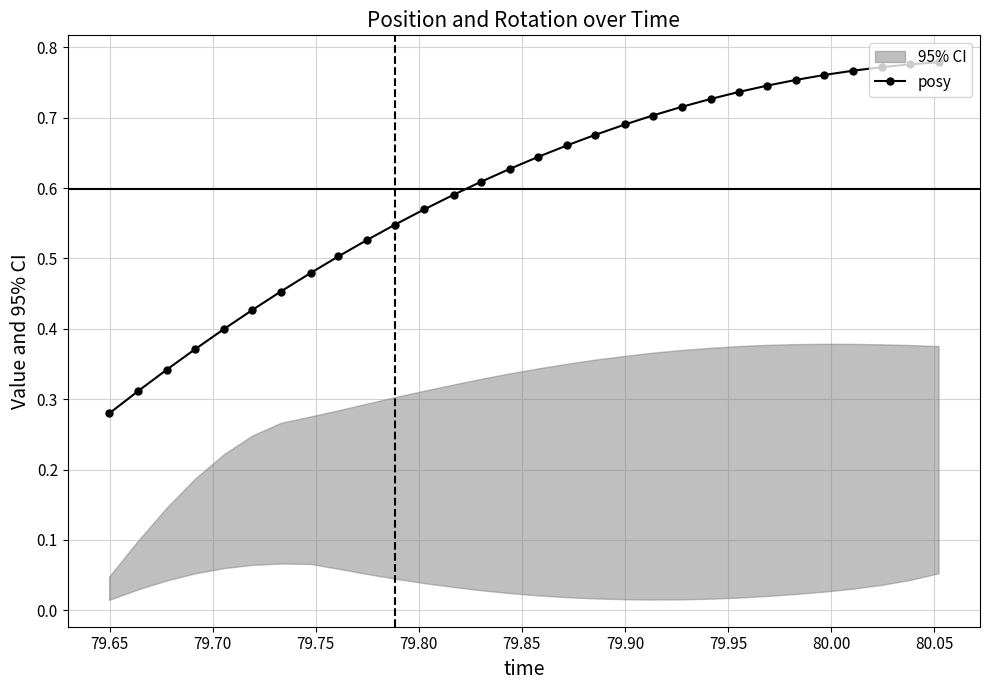

How many posy values are between 0 and 1?

30